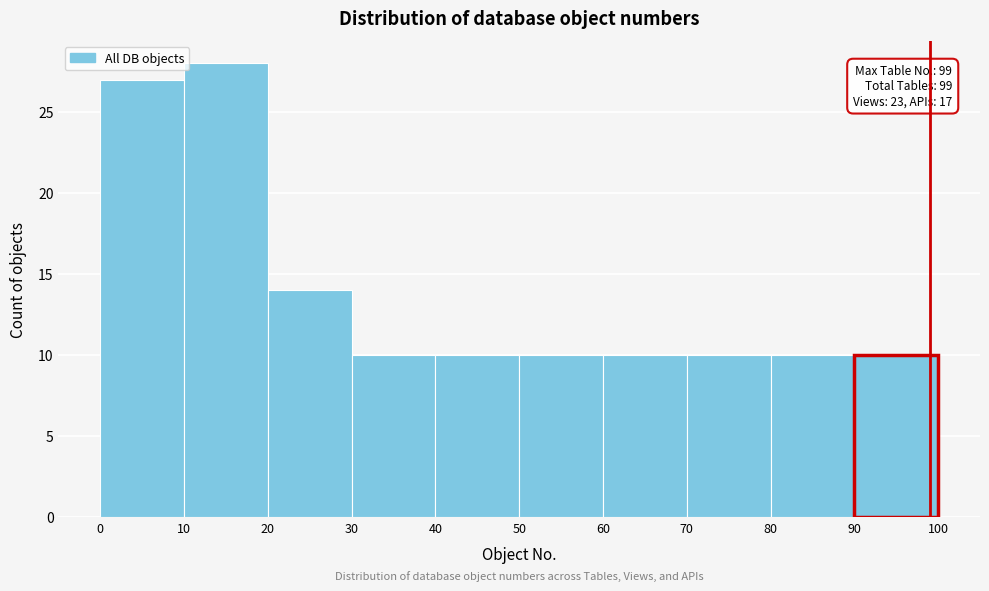

Which range on the x-axis has the tallest bar?

10 to 20